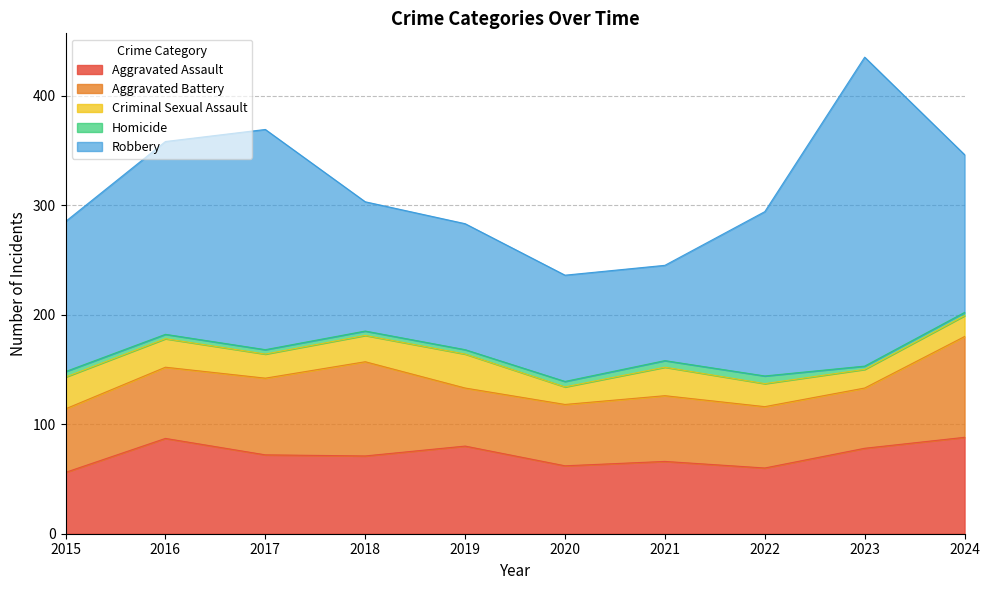

The value of Aggravated Battery at 2020 is 16. True or false?

False